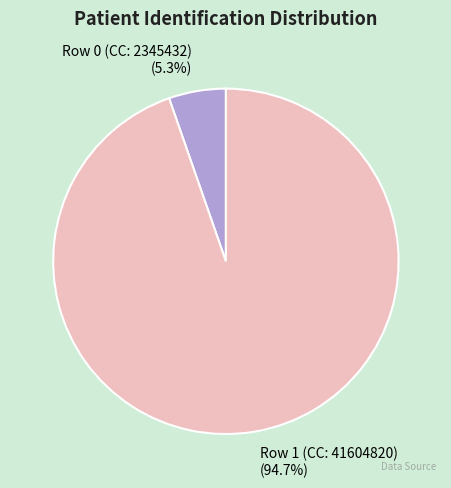

How many segments does this pie chart have?

2